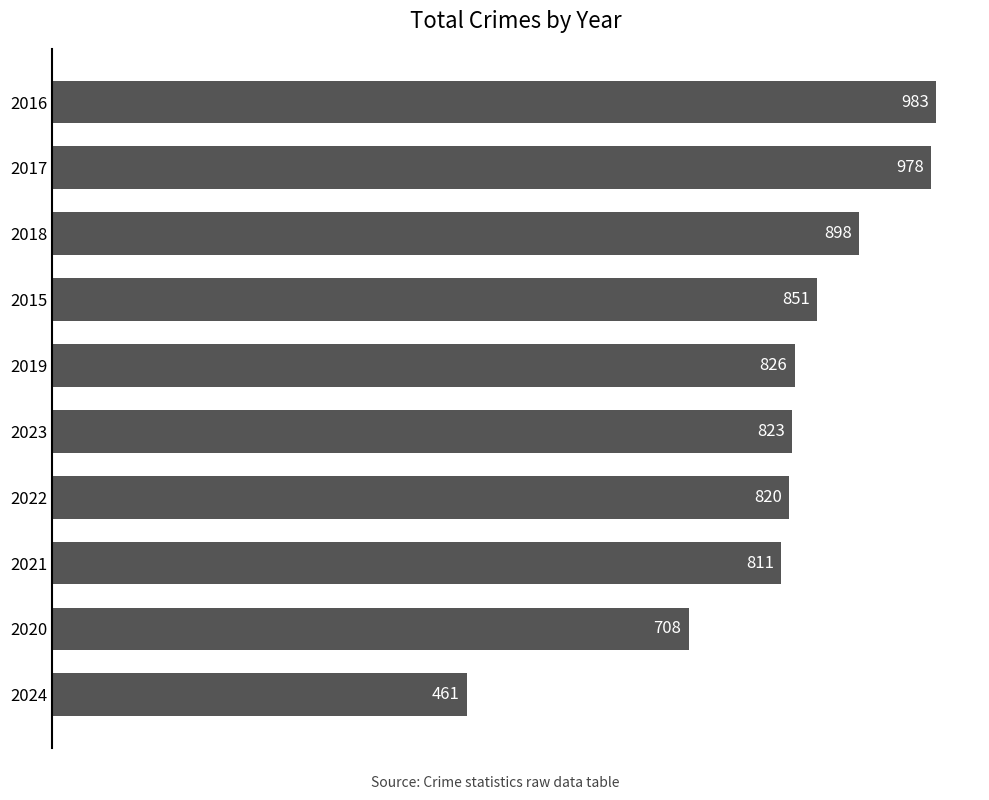

What is the change in value from 2018 to 2022?

-78